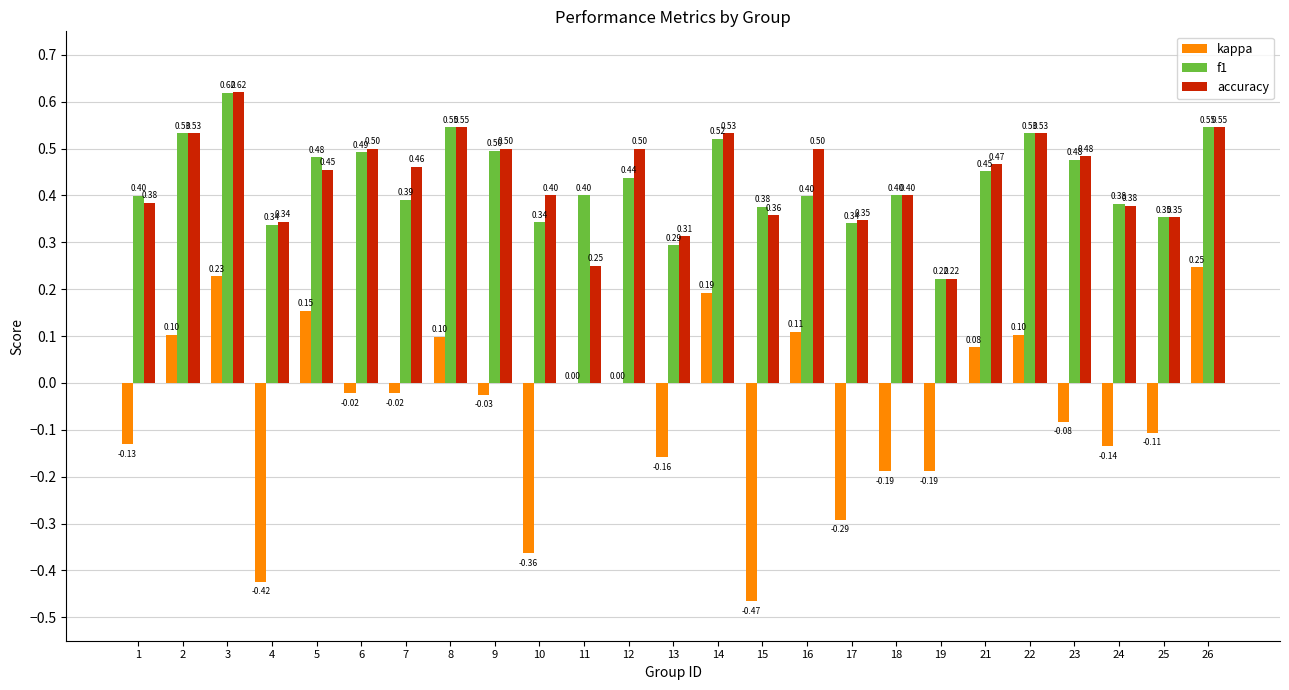

At which category does the chart reach its peak across all series?

3